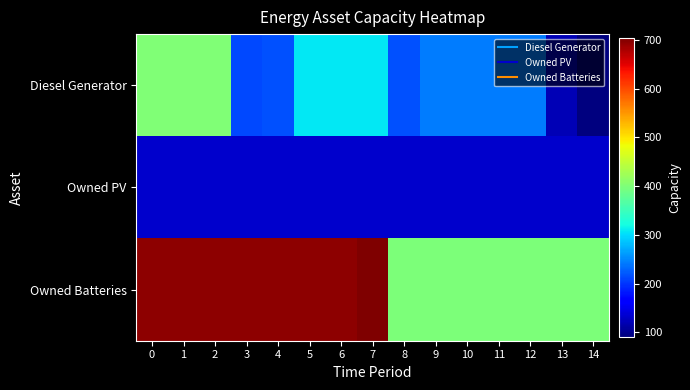

What is the maximum value shown in the chart?

704